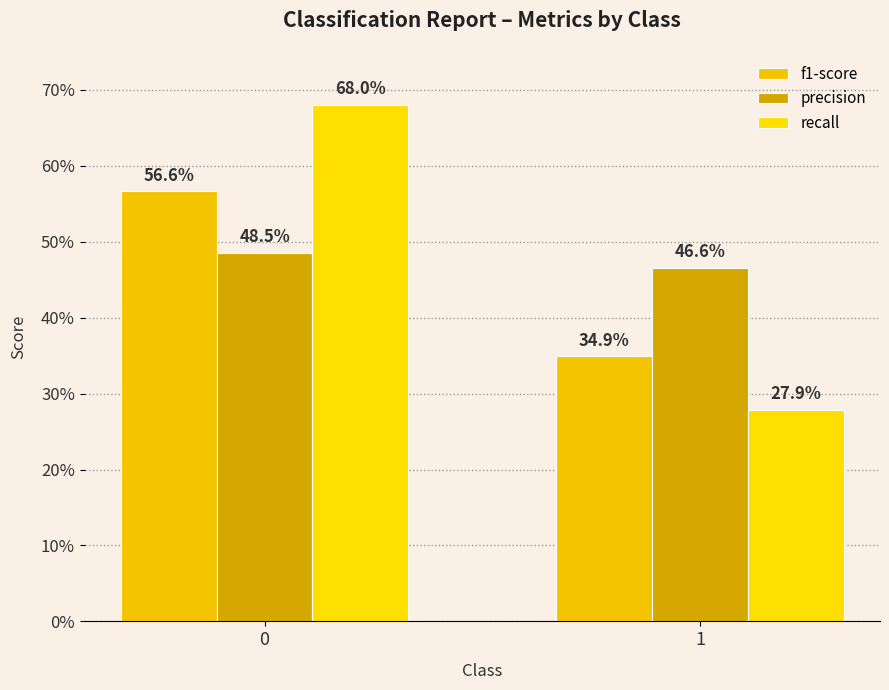

Reading left to right, what are all the values shown in this chart?

f1-score: 0.6	0.3
precision: 0.5	0.5
recall: 0.7	0.3